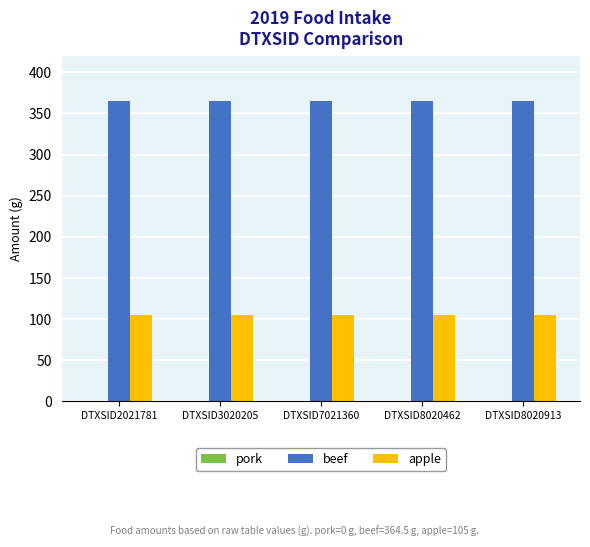

What is the highest value of the apple series?

105.0